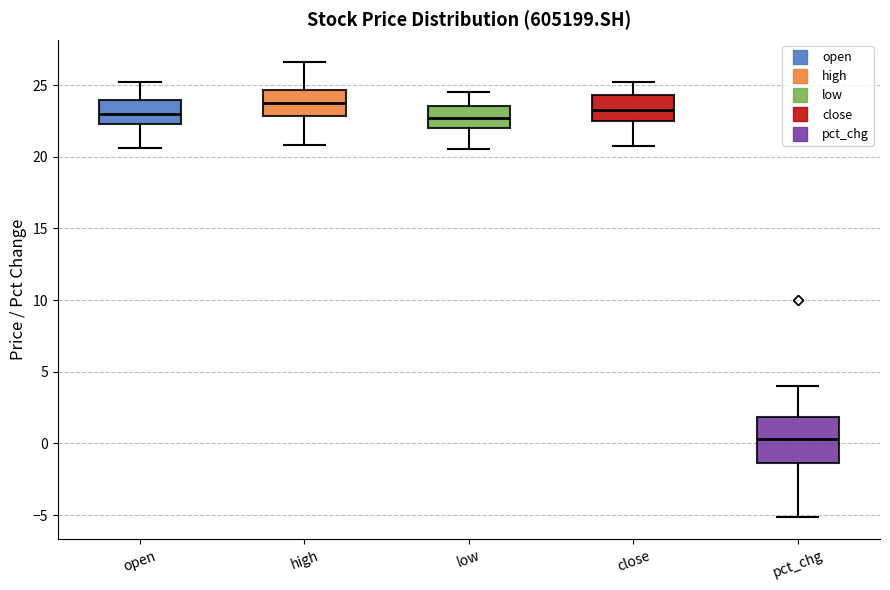

Reading left to right, transcribe this box plot: for each box, give where its median line is, the range the box spans, and where its two whiskers end, as read against the y-axis. The values are not printed on the chart, so give them approximately, as read against the axis.

open: median 23.0, box 22.5 to 24.0, whiskers 20.5 to 25.0
high: median 23.5, box 23.0 to 24.5, whiskers 21.0 to 26.5
low: median 22.5, box 22.0 to 23.5, whiskers 20.5 to 24.5
close: median 23.0, box 22.5 to 24.5, whiskers 20.5 to 25.0
pct_chg: median 0.5, box -1.5 to 2.0, whiskers -5.0 to 4.0